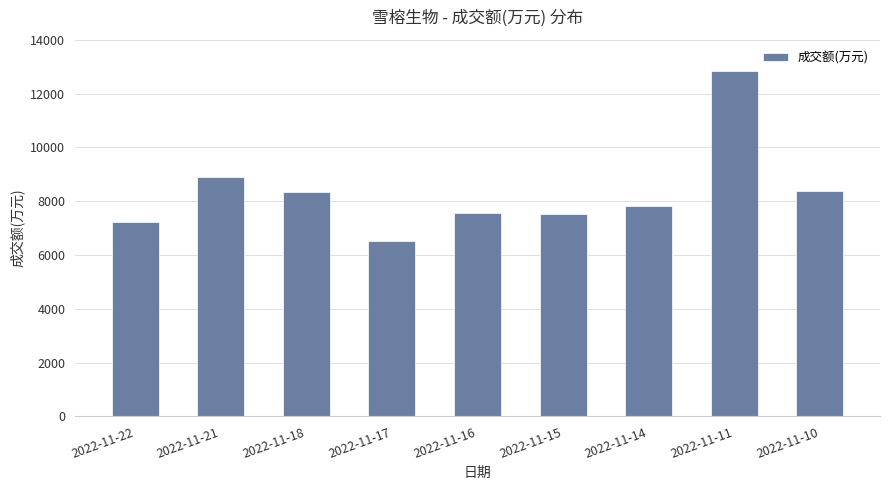

At which label is the value closest to 9685?

2022-11-21